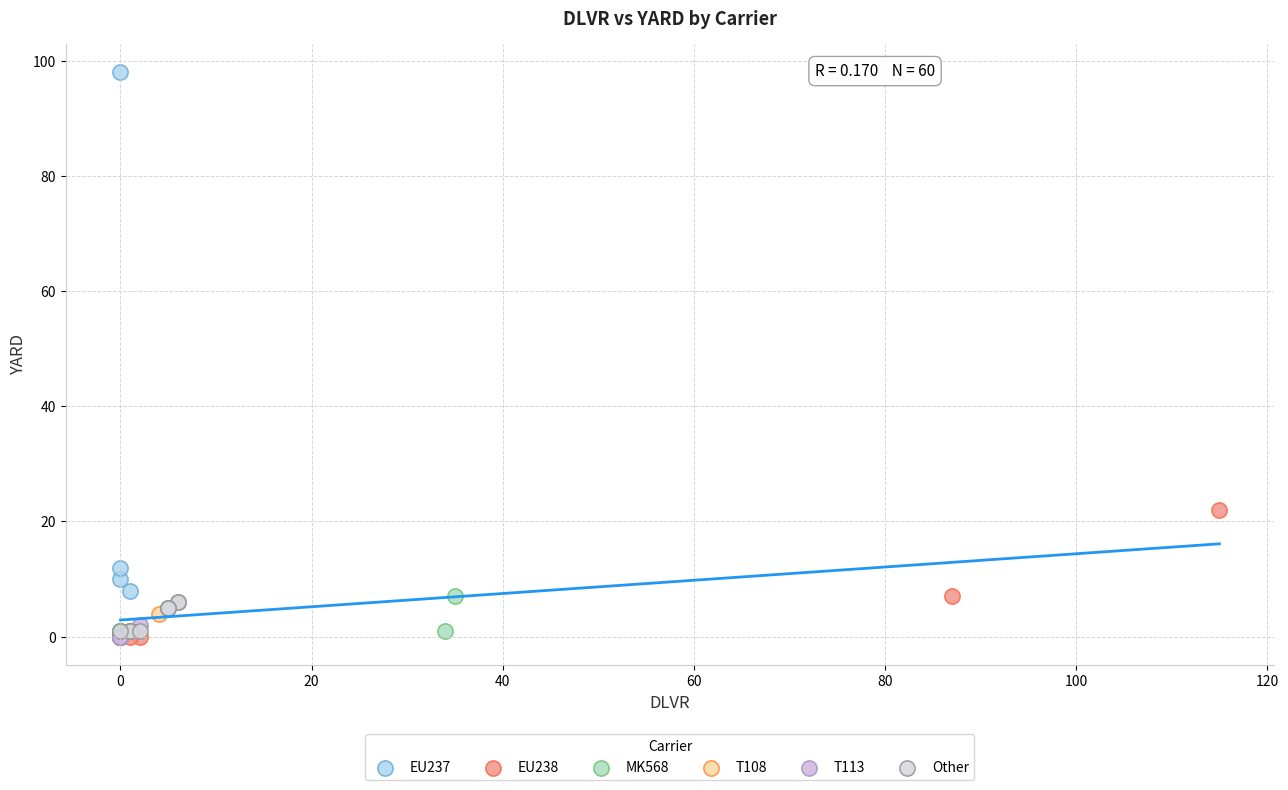

Which series has the largest Y range (max minus min)?

EU237